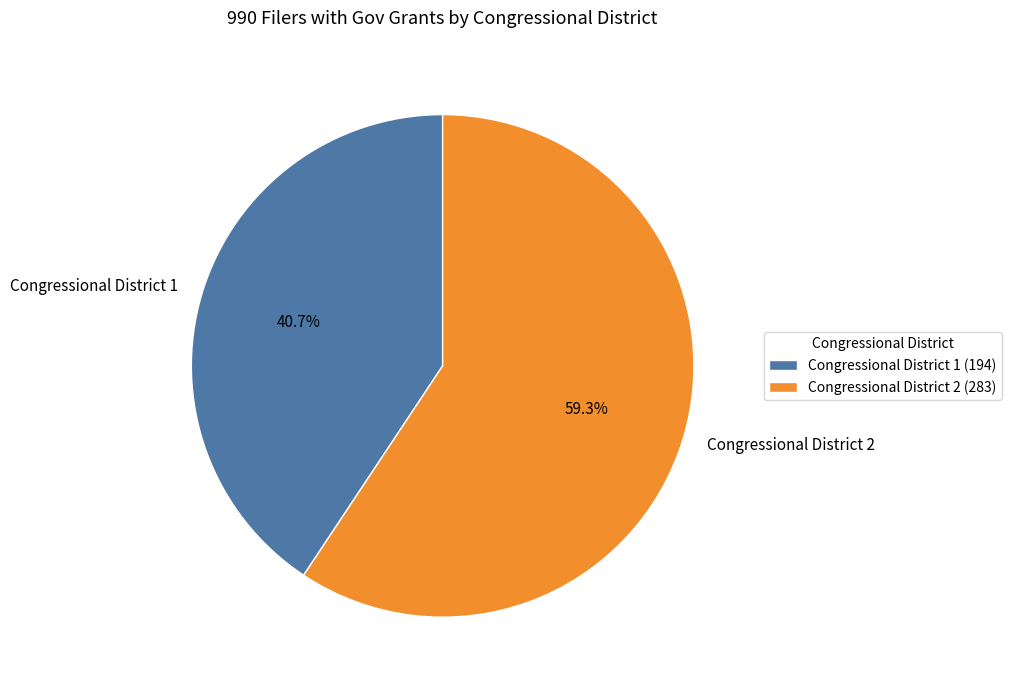

Which slice is the largest?

Congressional District 2